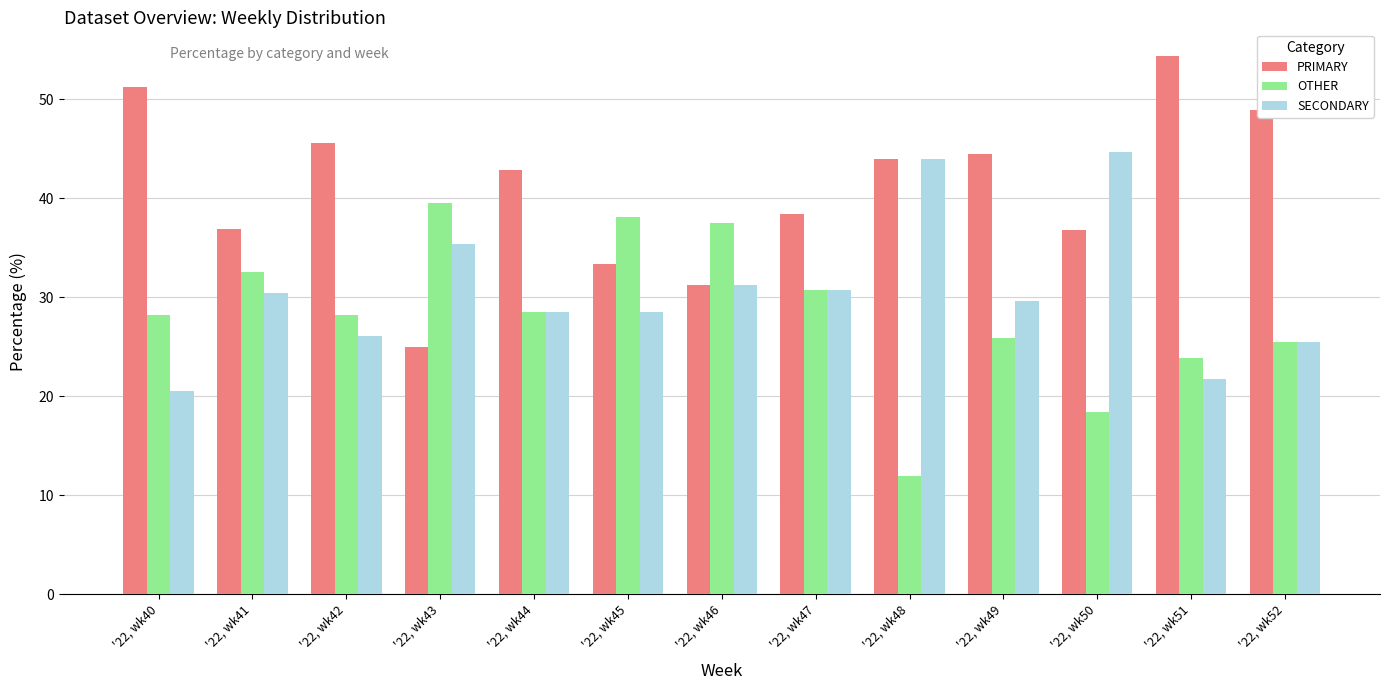

Which label corresponds to the smallest value in the chart?

'22, wk48